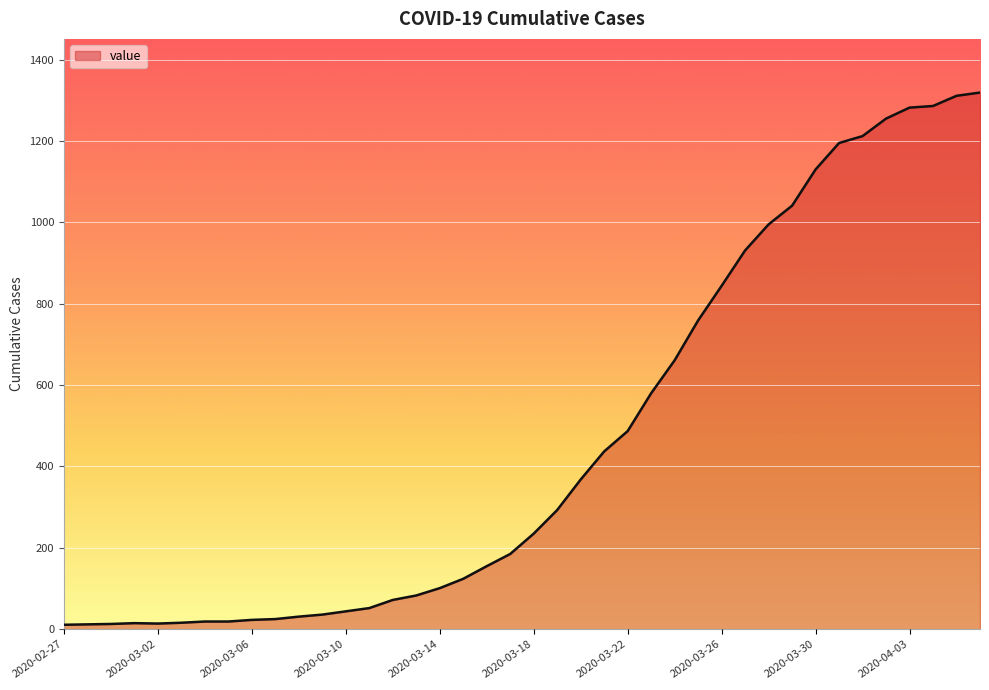

What is the difference between the maximum and minimum values?

1308